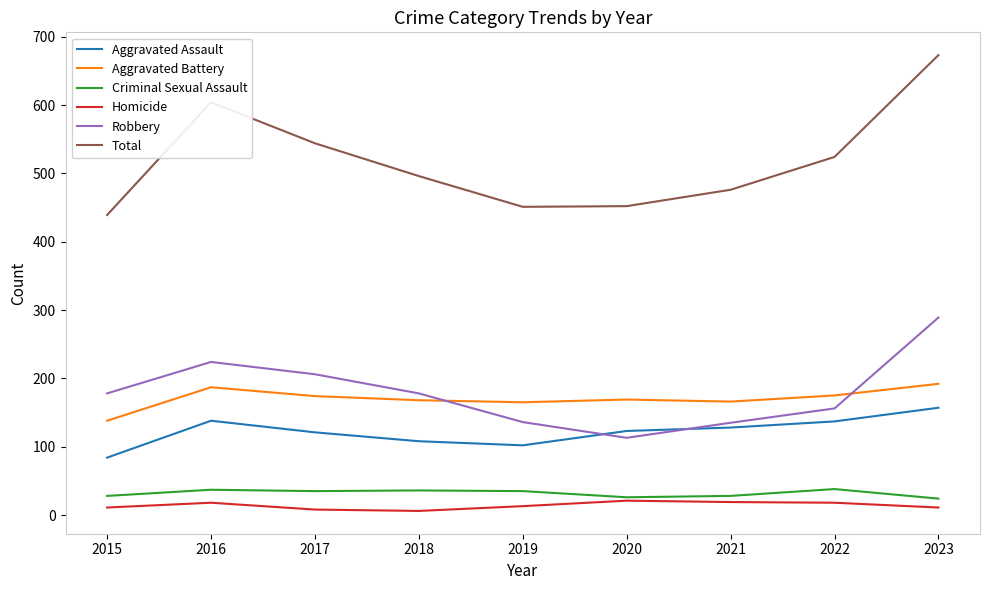

List the series in order of their peak value, lowest first.

Homicide, Criminal Sexual Assault, Aggravated Assault, Aggravated Battery, Robbery, Total